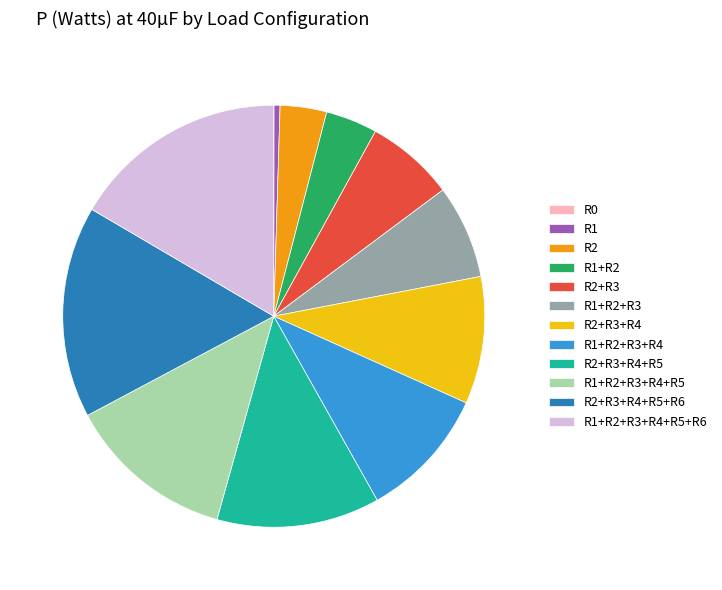

Is there any slice that represents more than half of the pie?

No